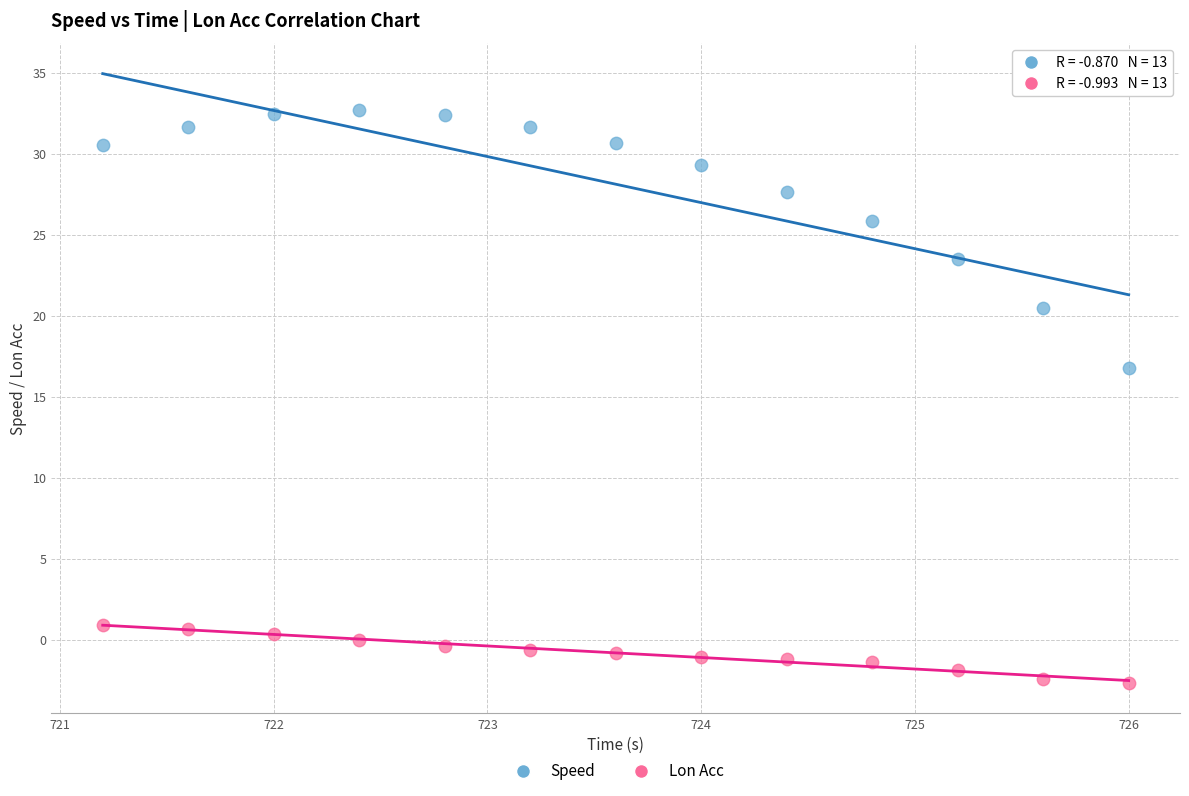

Which series reaches the minimum Y coordinate?

Lon Acc